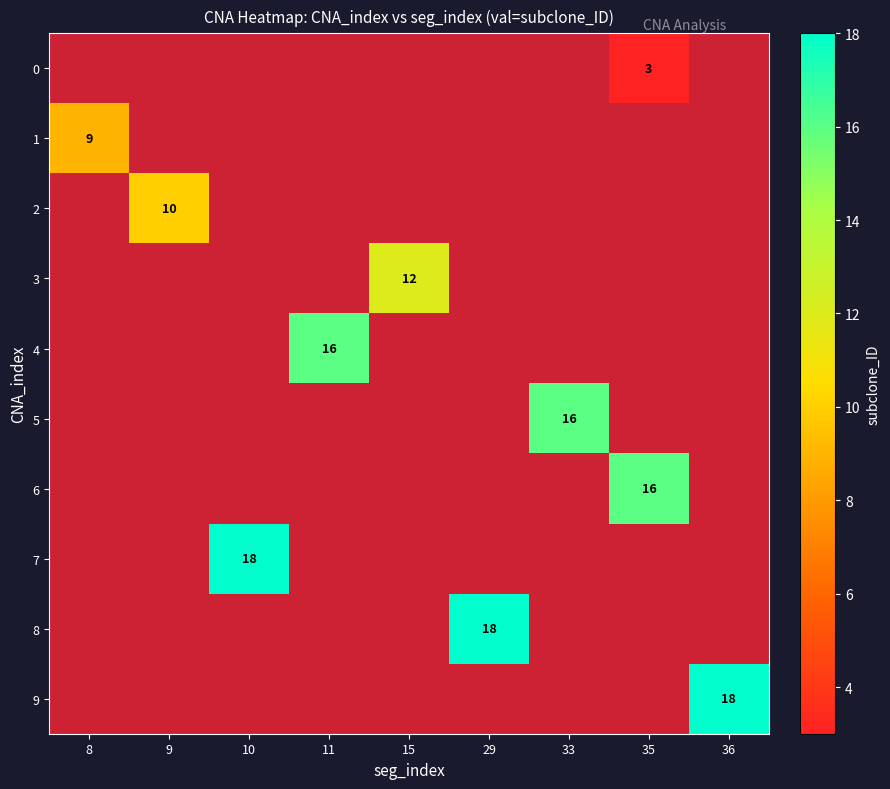

The value of 6 at 35 is 16. True or false?

True